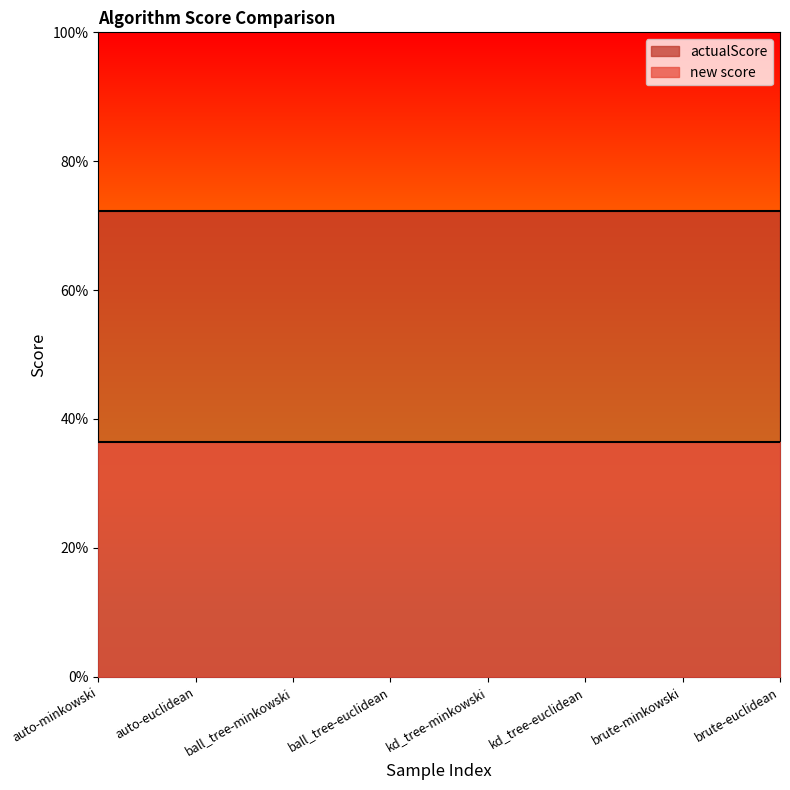

Which category has the highest value in the new score series?

auto-minkowski